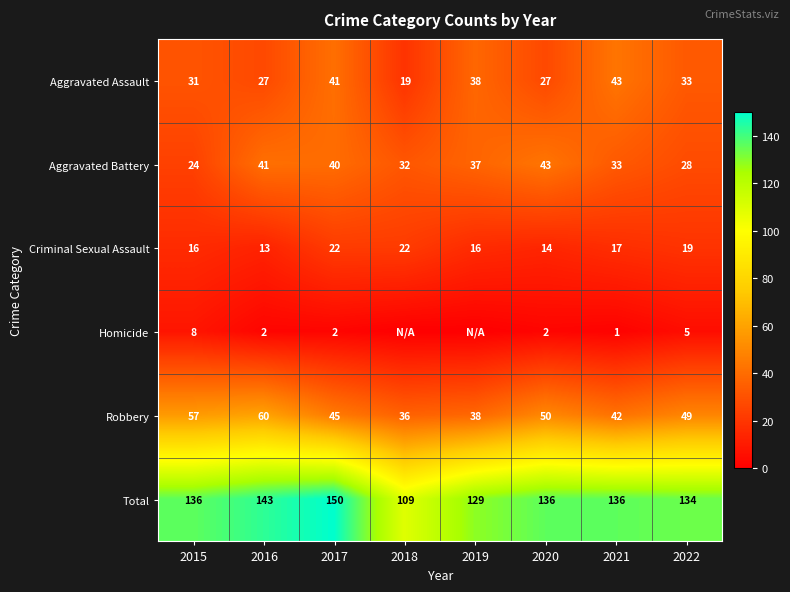

What is the difference between the maximum and second lowest values in the Criminal Sexual Assault series?

8